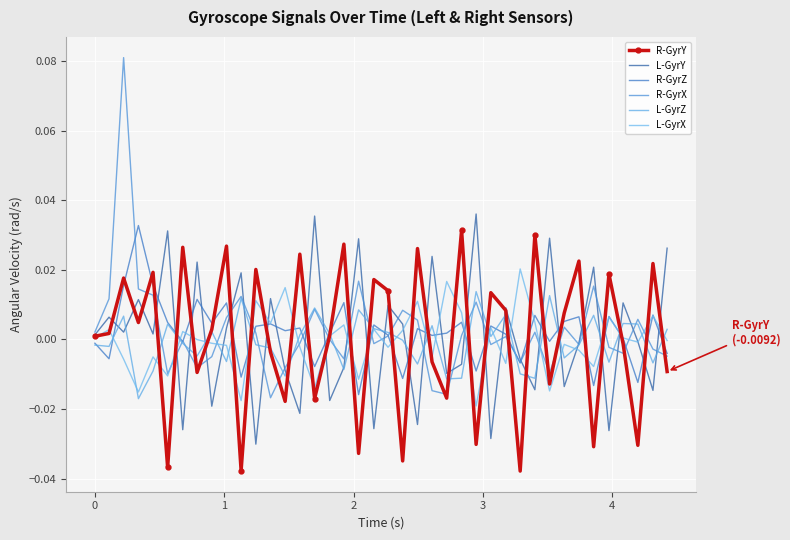

In R-GyrY, how many points are lower than both neighbors (excluding endpoints)?

14